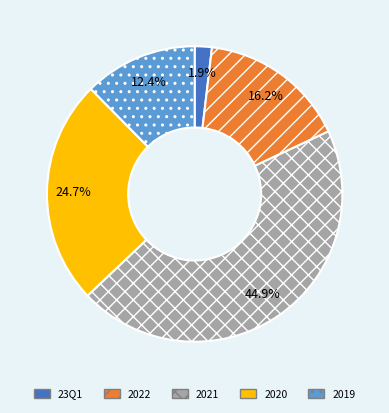

To the nearest percent, what is the difference between the 23Q1 and 2021 slice percentages?

43%